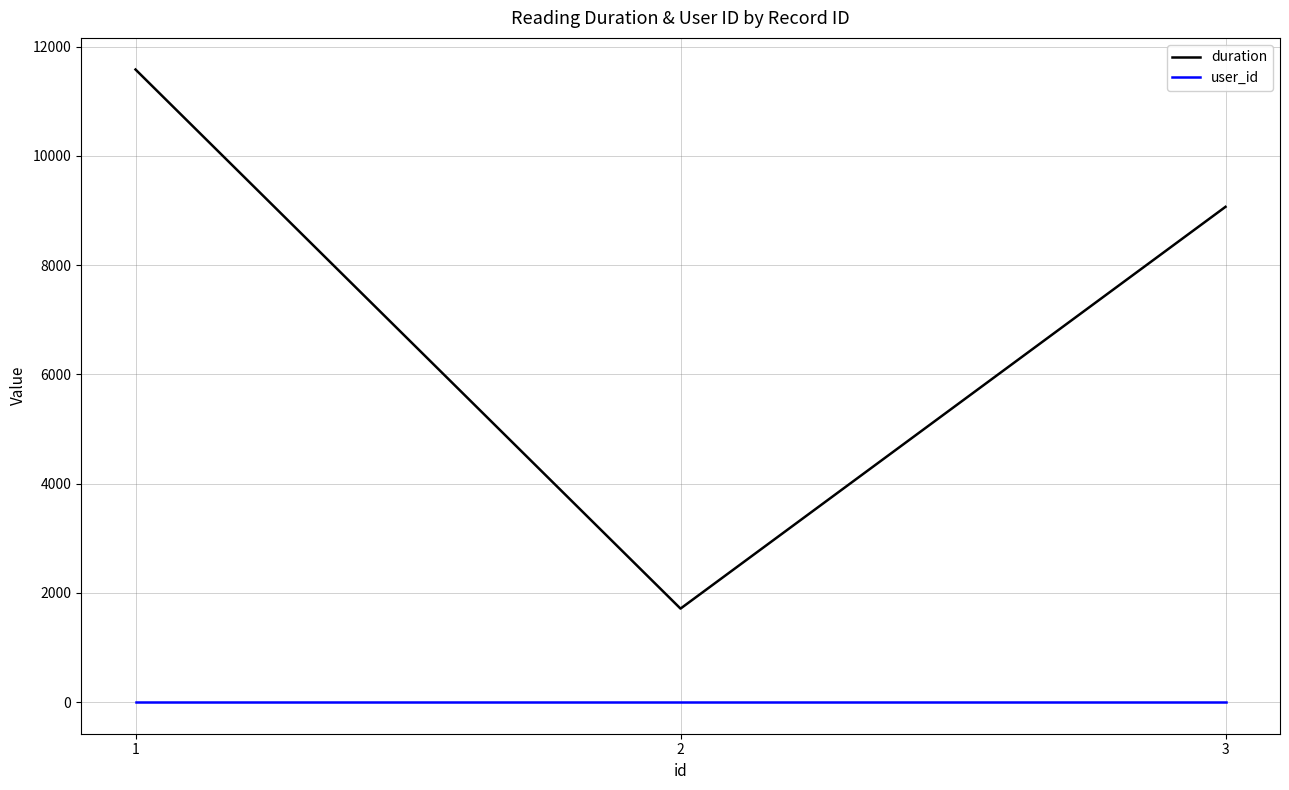

What is the spread (max minus min) of values at 3?

9064